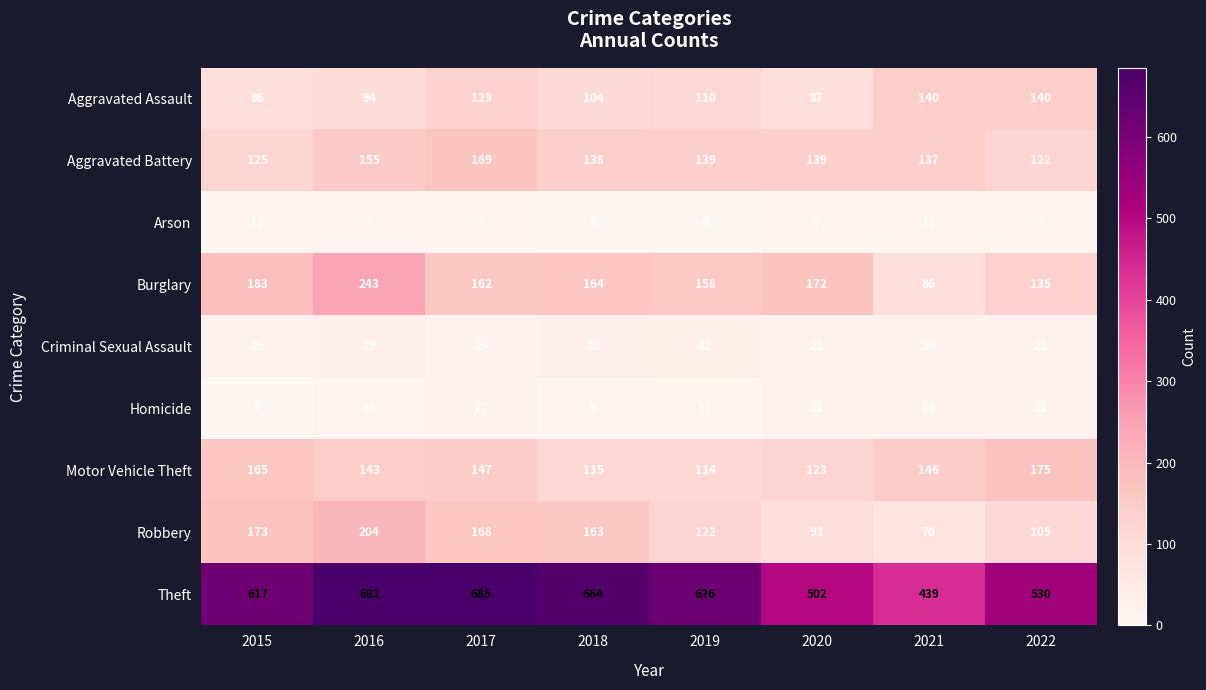

Count the number of categories in the chart.

8